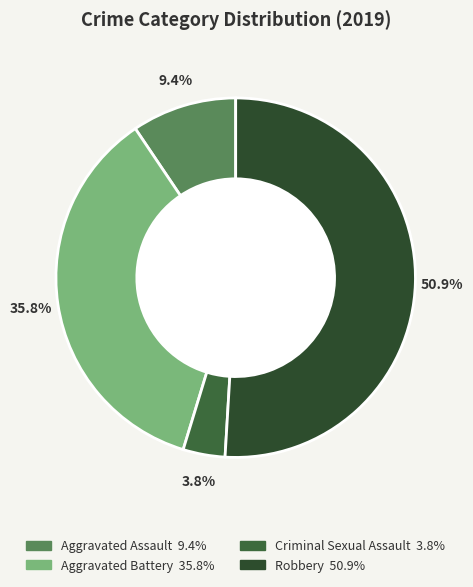

How many segments does this pie chart have?

4